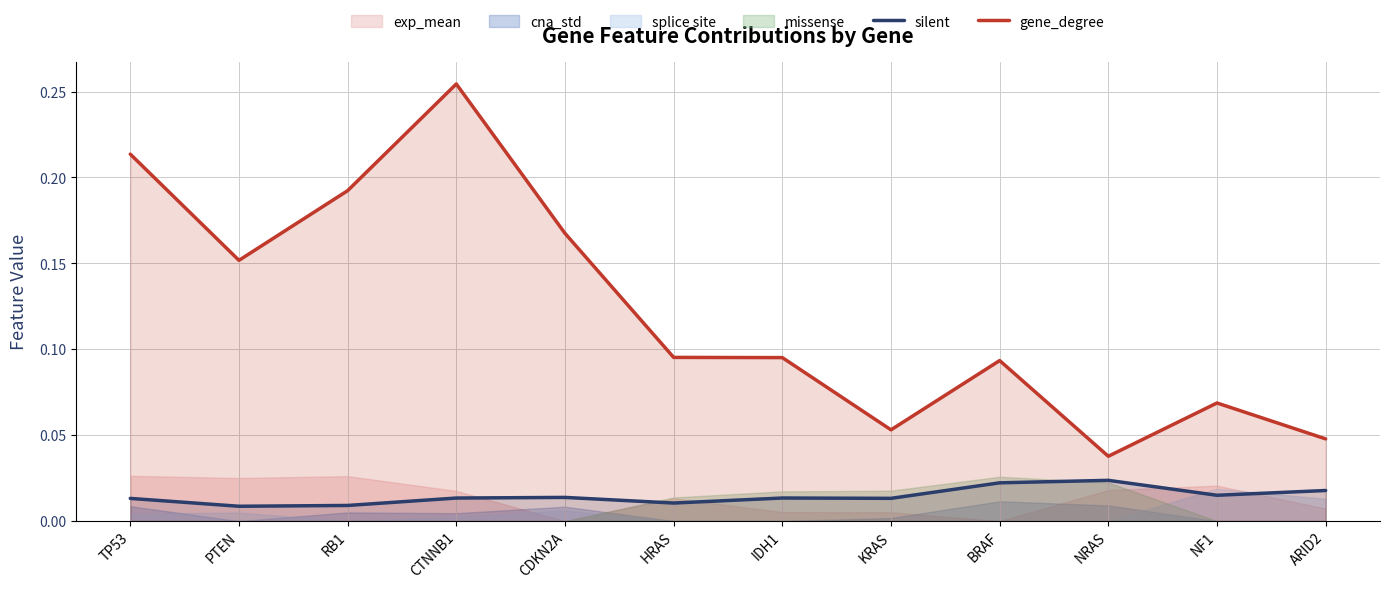

The value of gene_degree at TP53 is 0.2. True or false?

True